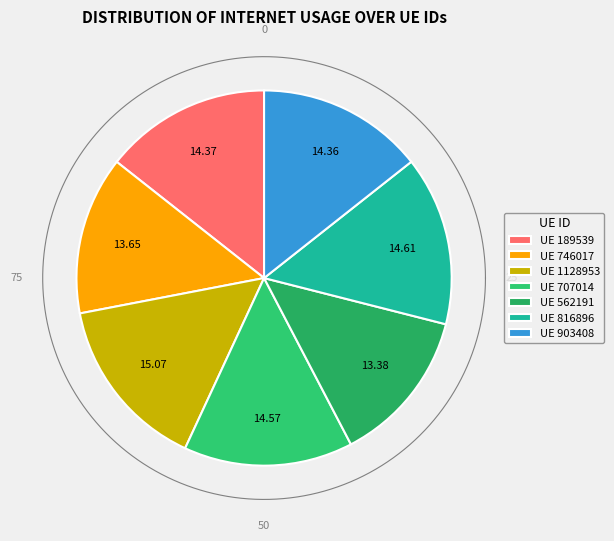

True or false: 746017 accounts for 14% of the total.

True